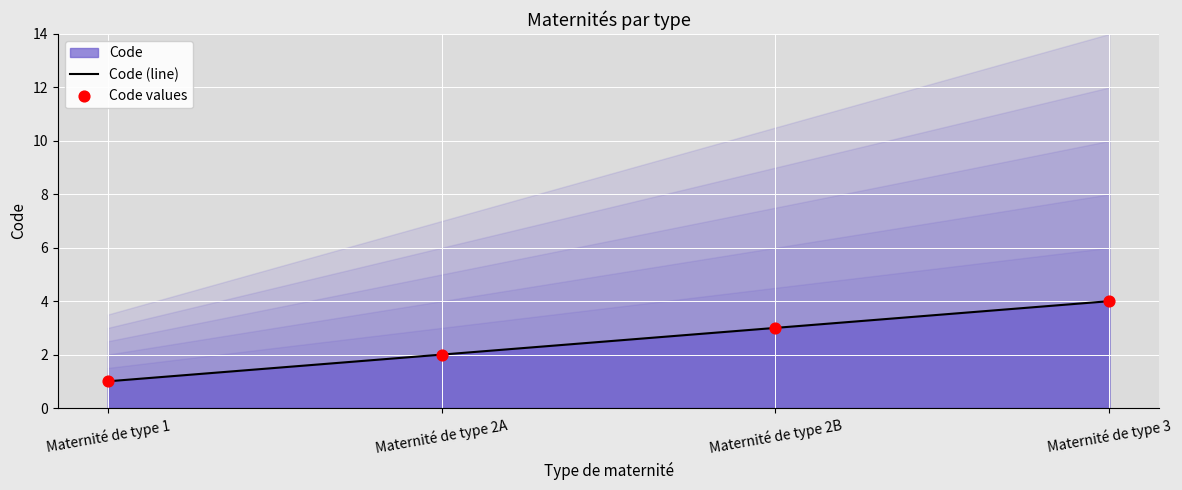

What is the total value across all series at Maternité de type 1?

2